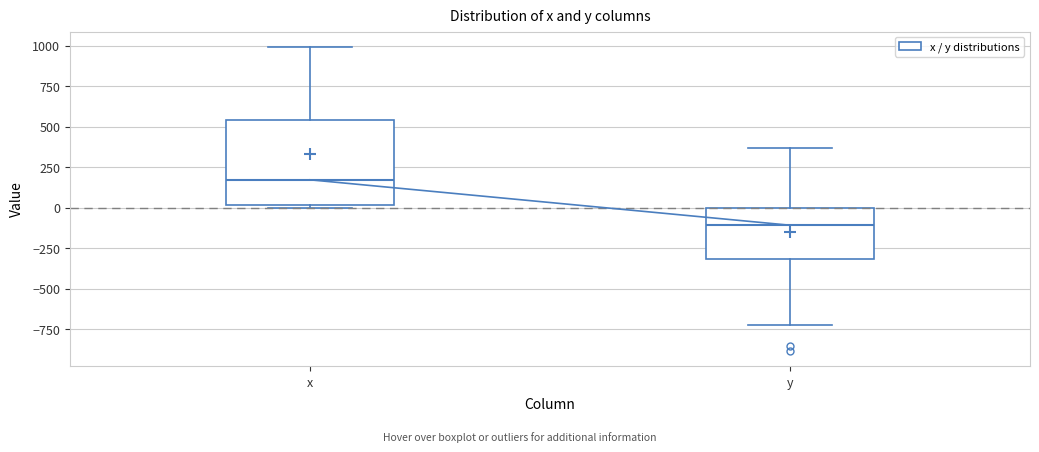

Reading left to right, read every box against the y-axis: the position of its median line, the range the box covers, and the ends of its whiskers. The values are not printed on the chart, so give them approximately, as read against the axis.

x: median 150, box 0 to 550, whiskers 0 (just below the box's lower edge) to 1000
y: median -100, box -300 to 0, whiskers -700 to 350